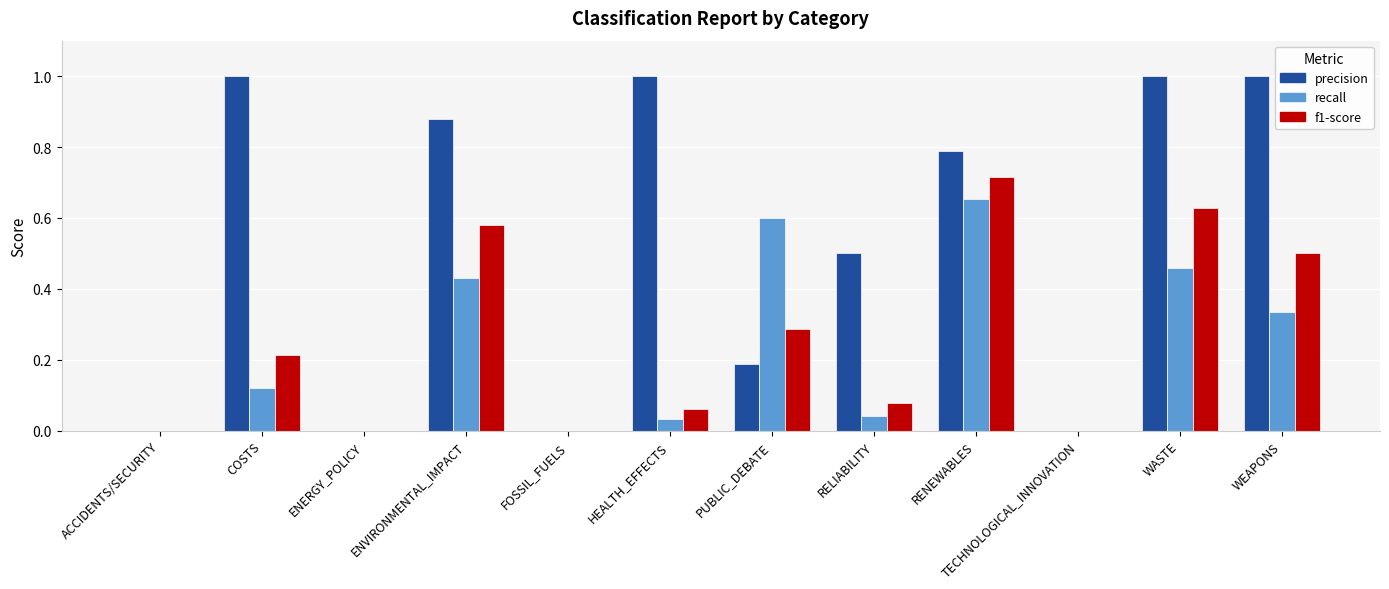

What is the greatest value displayed?

1.0